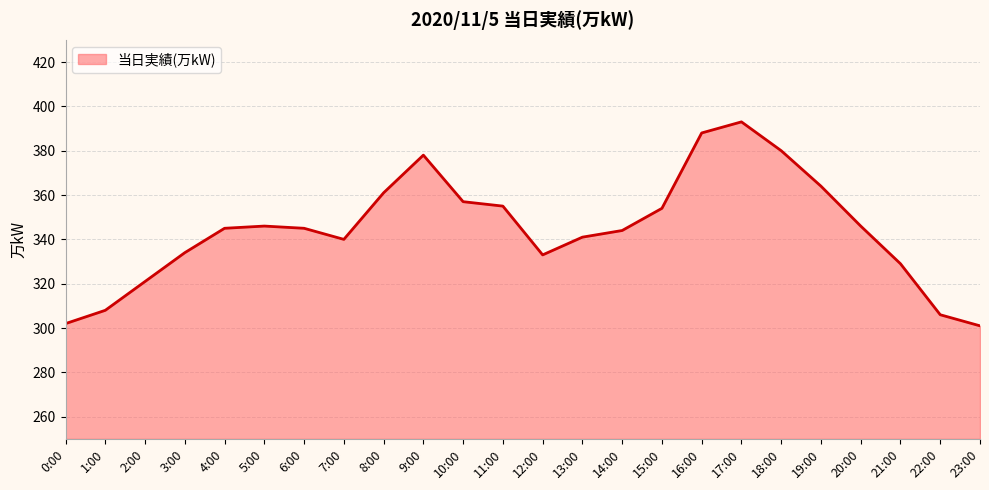

What position from the right is 4:00?

20